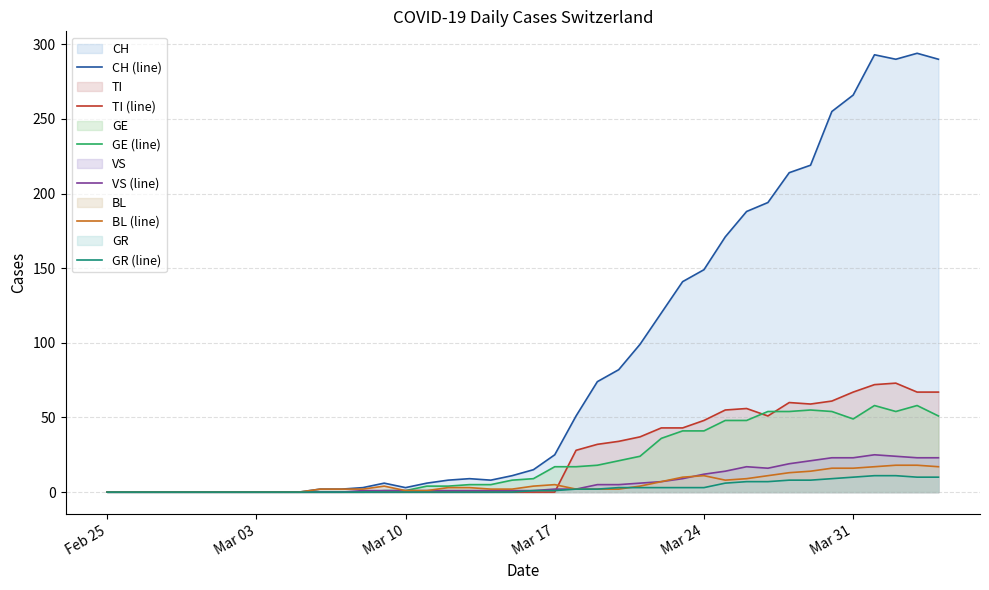

Which series has the largest total across all categories?

CH (line)